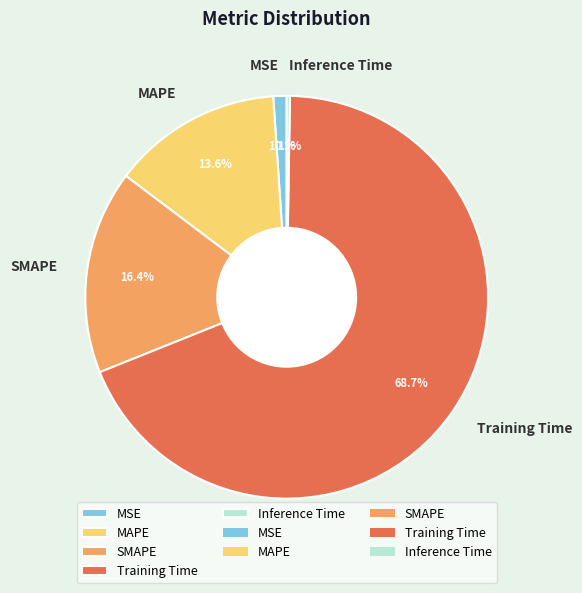

What is the largest slice in the pie chart?

Training Time